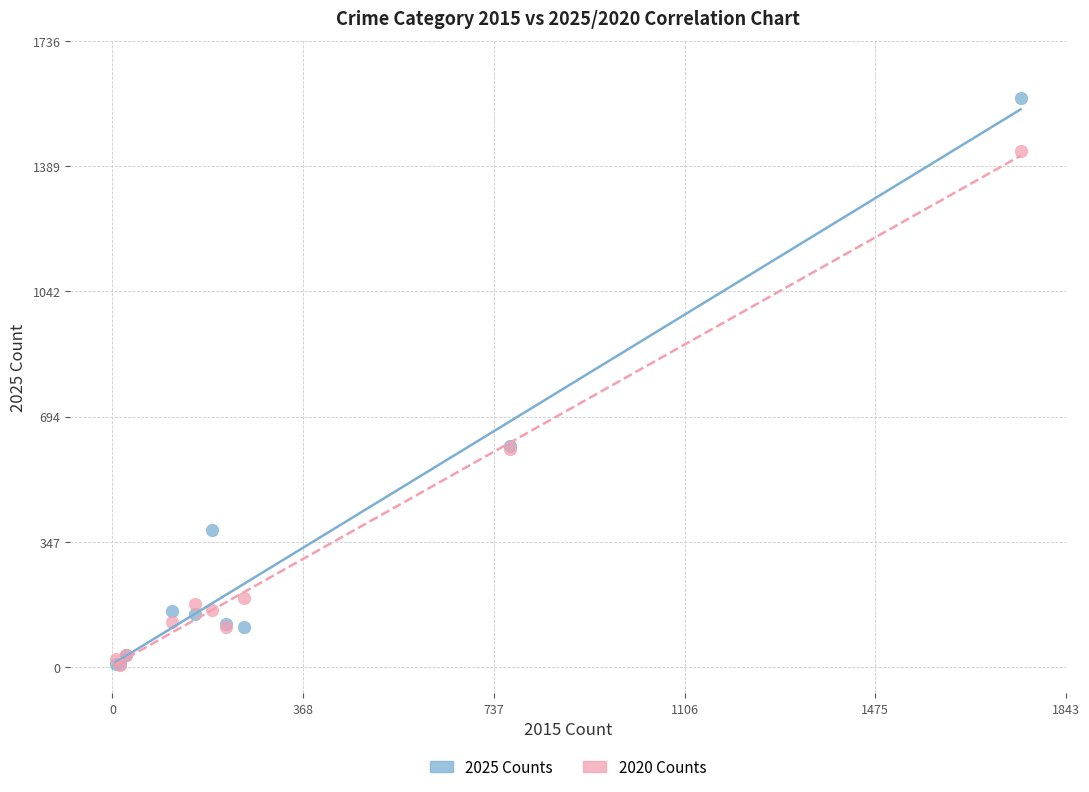

What are all the series names shown in the legend?

2025 Counts, 2020 Counts